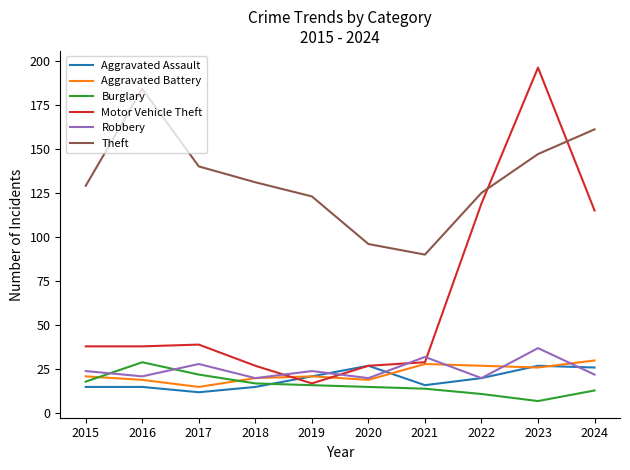

True or false: Burglary and Aggravated Battery cross at least once.

True